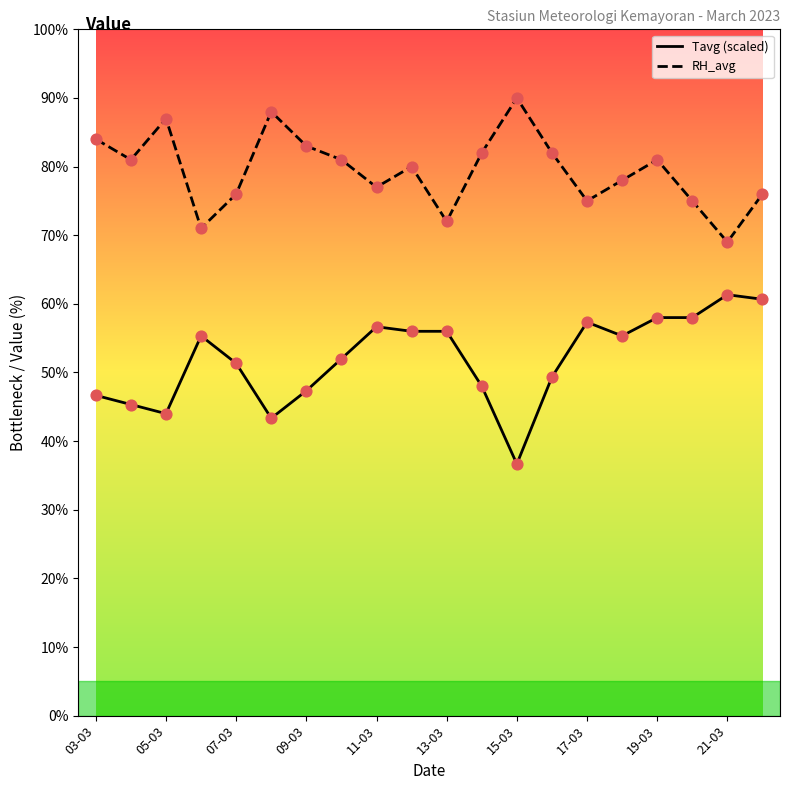

Rank the series by their average value, from lowest to highest.

Tavg (scaled), RH_avg